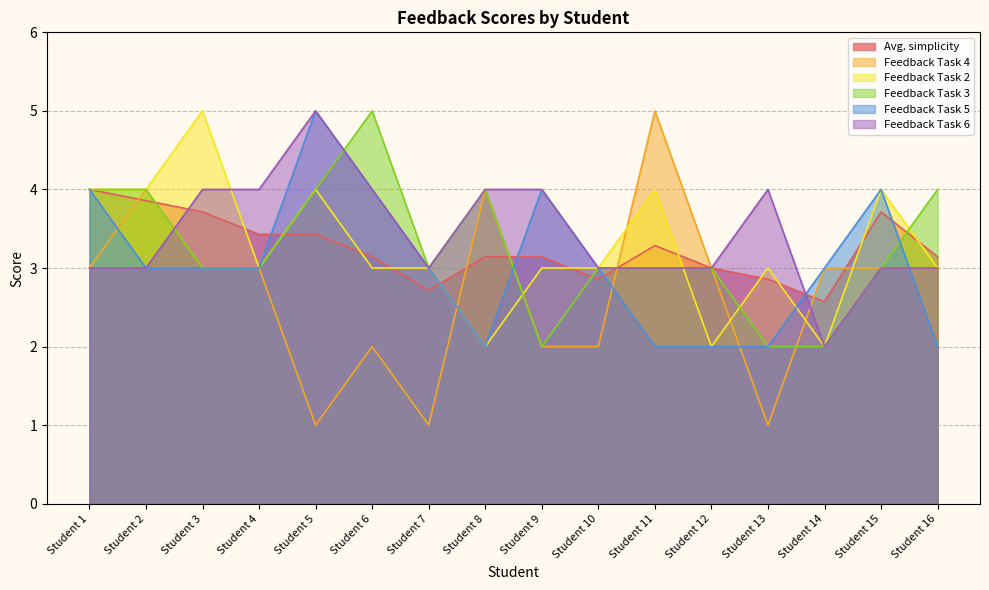

How many data points in Avg. simplicity are above 3?

11